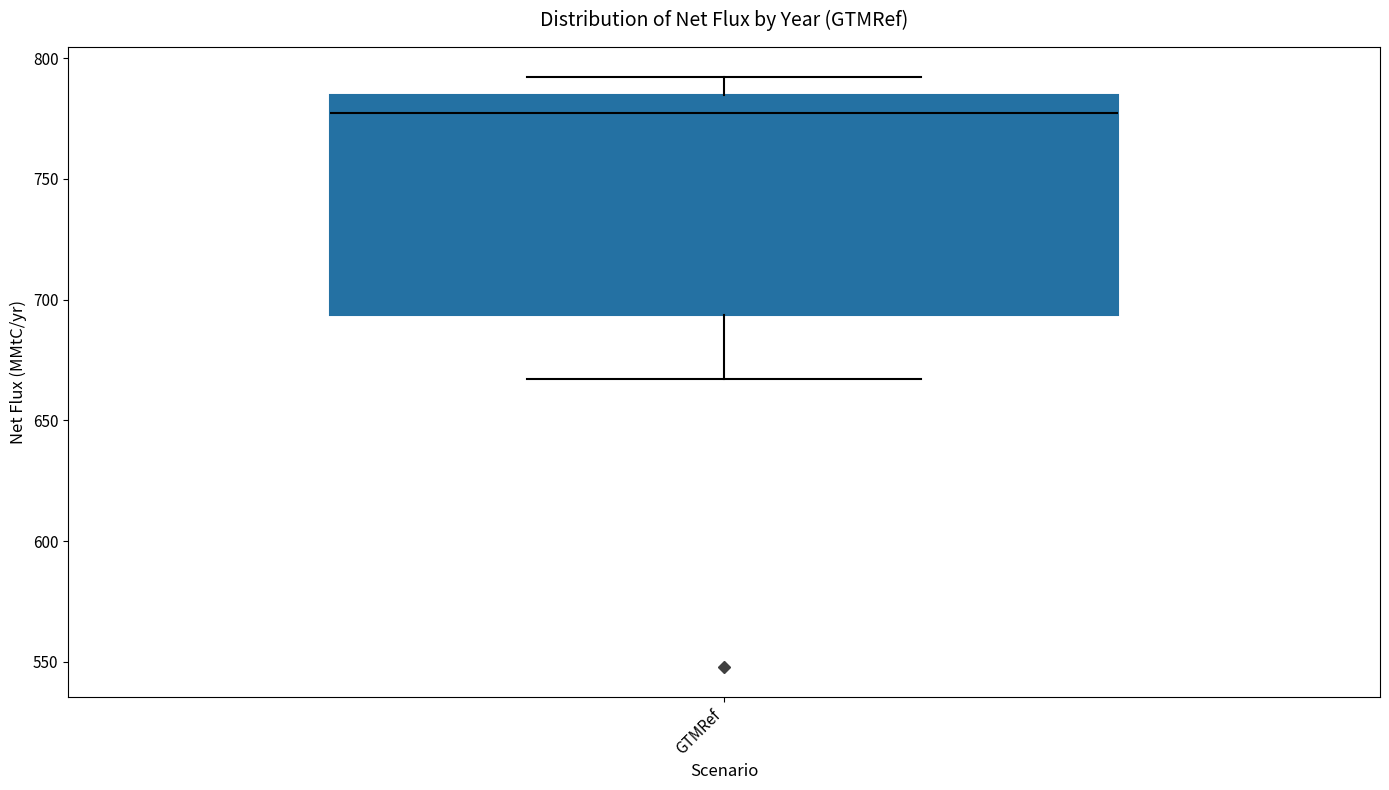

Transcribe this box plot: give where the median line is, the range the box spans, and where the two whiskers end, as read against the y-axis. The values are not printed on the chart, so give them approximately, as read against the axis.

median 775, box 695 to 785, whiskers 665 to 790